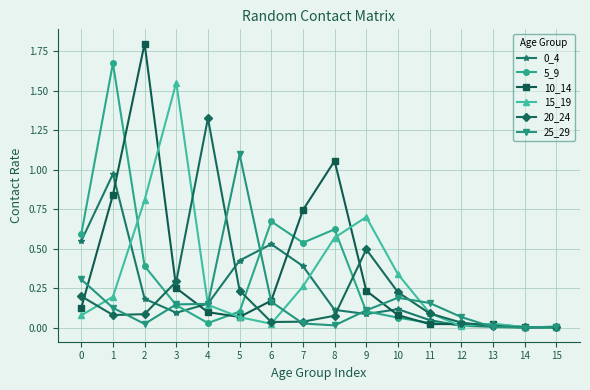

Between 6 and 10, which series saw the biggest shift?

5_9